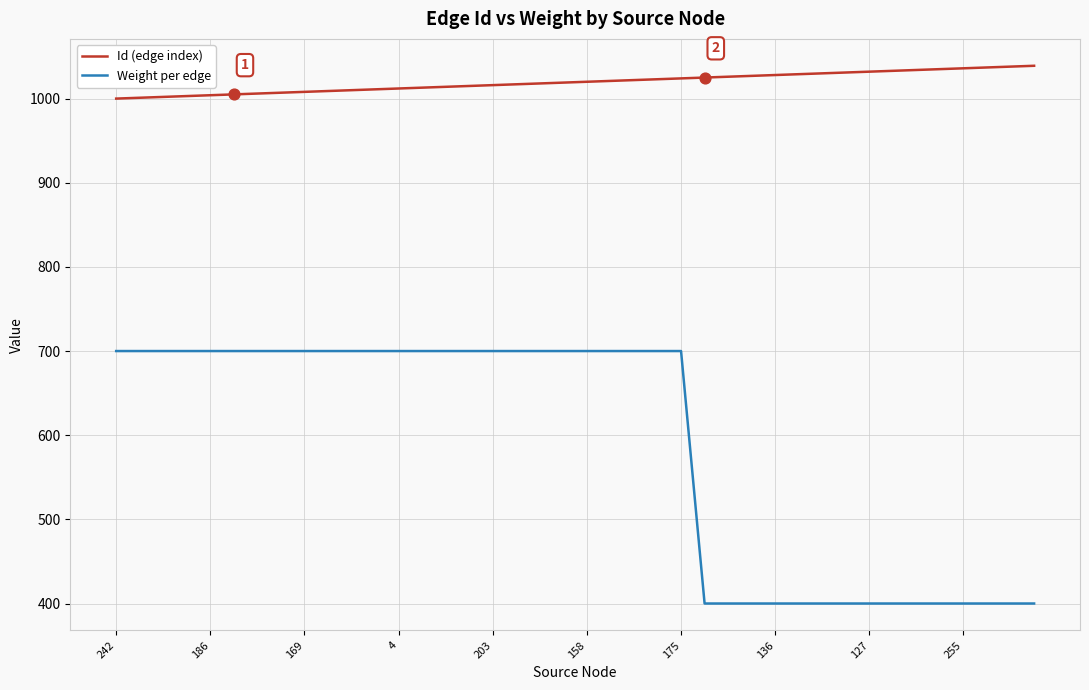

At how many categories does at least one series exceed 892?

40